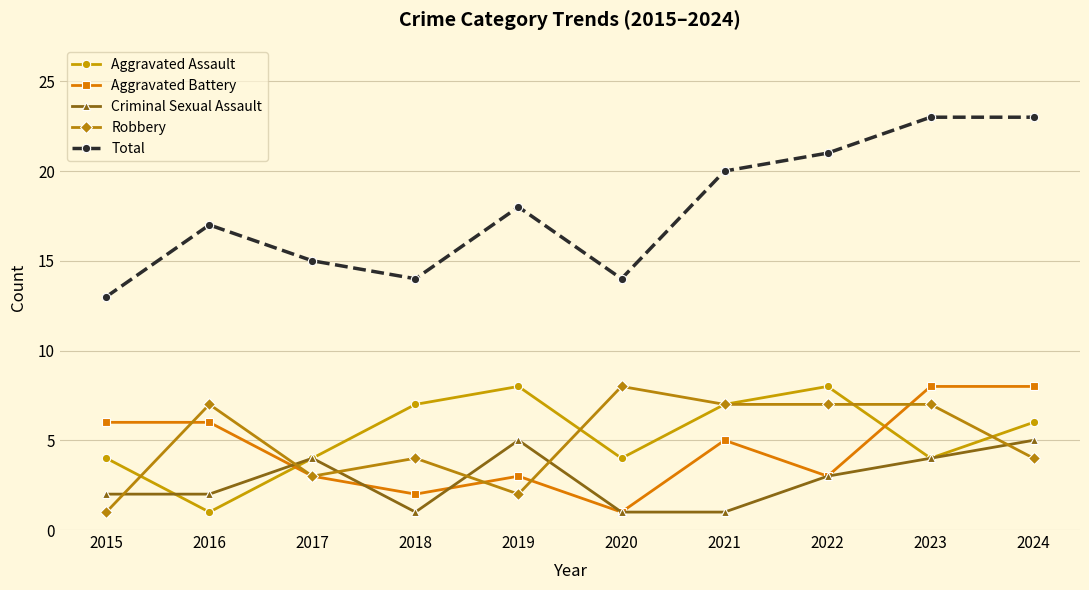

At how many categories does at least one series exceed 19?

4